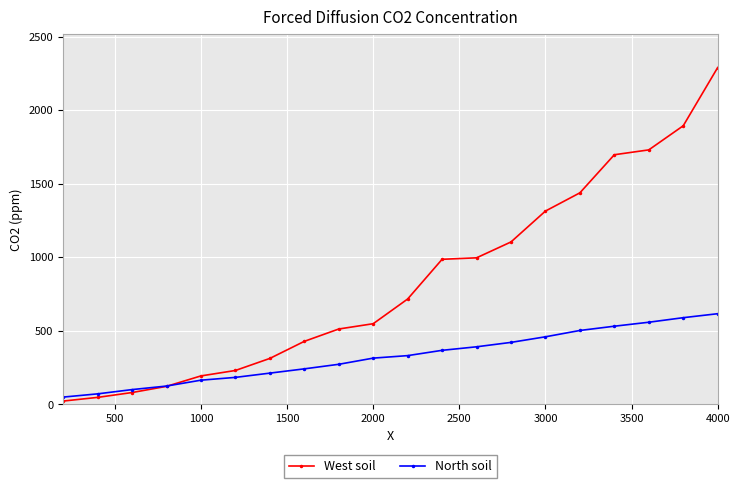

What is the difference between the second highest and minimum values in the West soil series?

1872